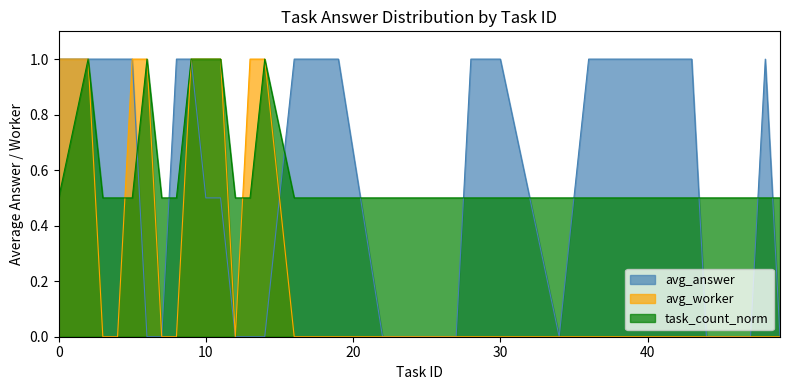

What is the highest value of the task_count_norm series?

1.0